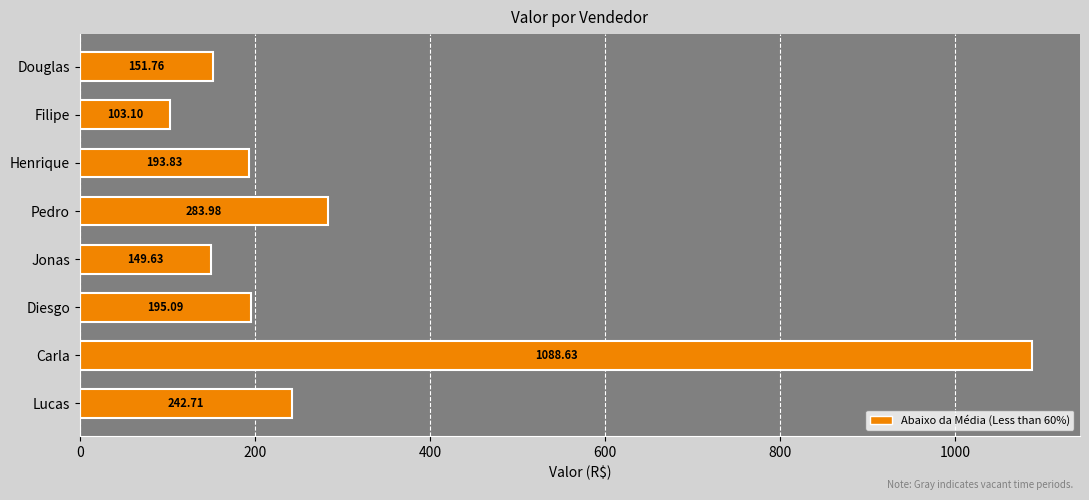

At which label is the value closest to 595?

Pedro